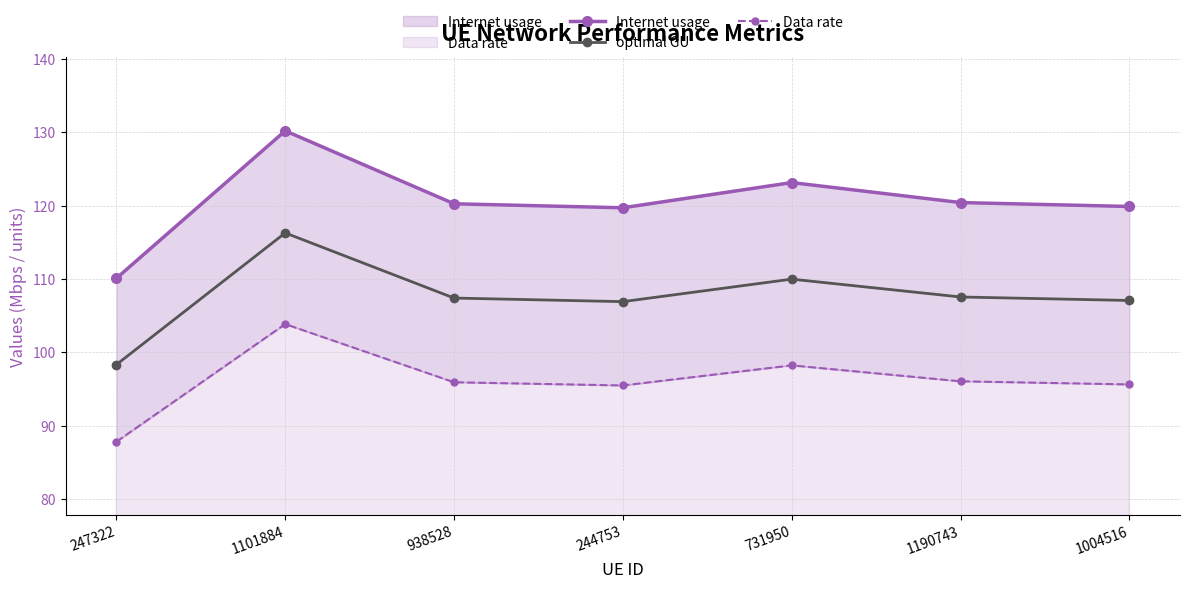

What is the total value across all series at 731950?

331.4